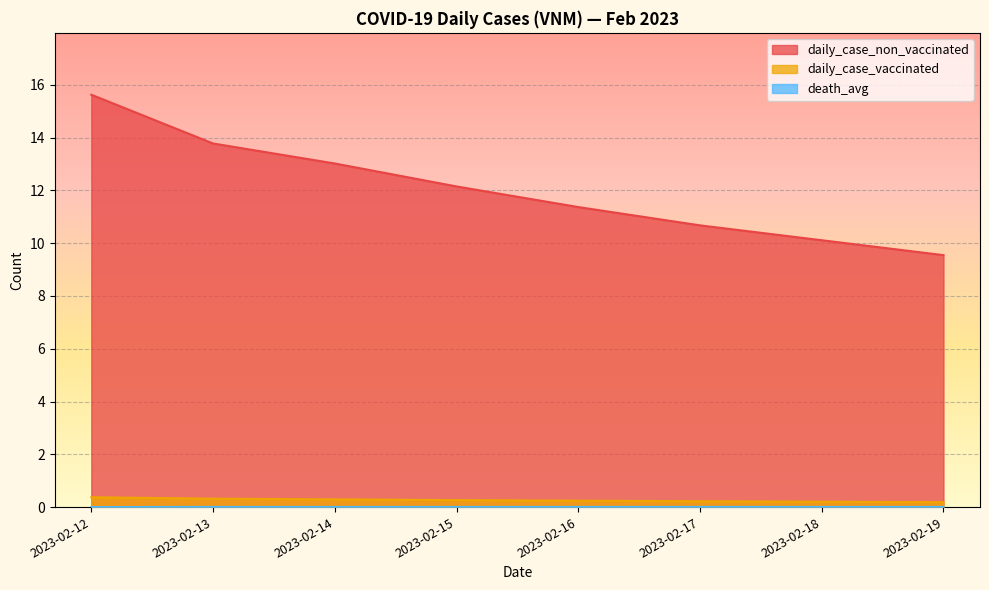

Is it true that death_avg equals 0.0 at 2023-02-18?

False